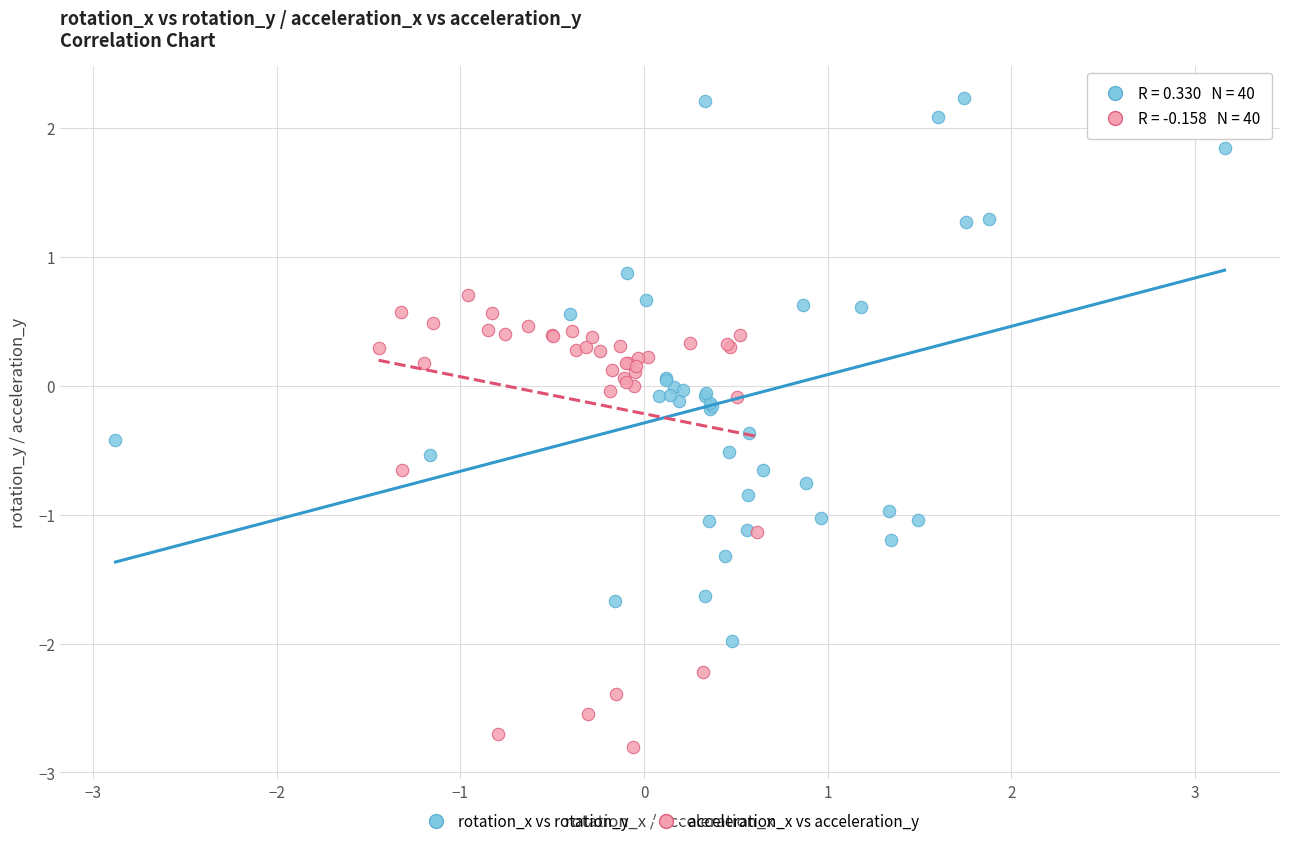

Which series contains the lowest Y value?

acceleration_x vs acceleration_y